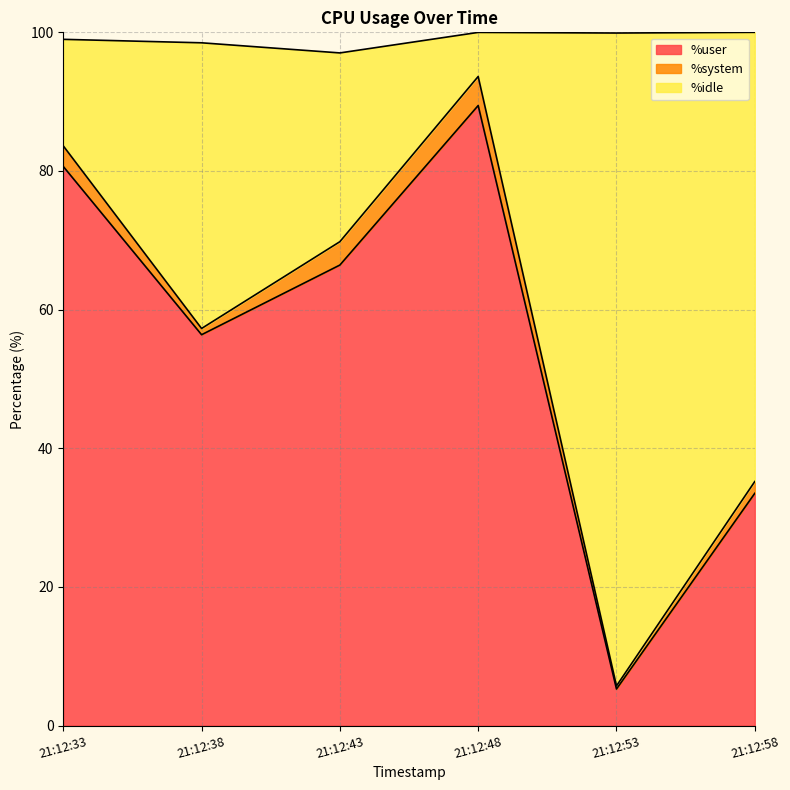

Is it true that %user equals 66.4 at 21:12:43?

True